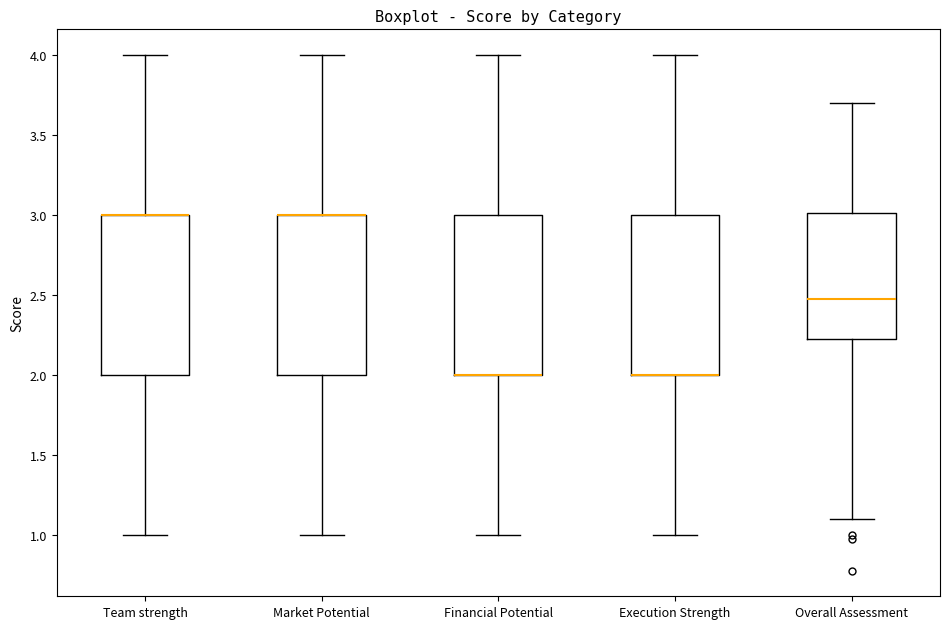

Reading left to right, read every box against the y-axis: the position of its median line, the range the box covers, and the ends of its whiskers. The values are not printed on the chart, so give them approximately, as read against the axis.

Team strength: median 3.00 (drawn on the box's upper edge), box 2.00 to 3.00, whiskers 1.00 to 4.00
Market Potential: median 3.00 (drawn on the box's upper edge), box 2.00 to 3.00, whiskers 1.00 to 4.00
Financial Potential: median 2.00 (drawn on the box's lower edge), box 2.00 to 3.00, whiskers 1.00 to 4.00
Execution Strength: median 2.00 (drawn on the box's lower edge), box 2.00 to 3.00, whiskers 1.00 to 4.00
Overall Assessment: median 2.50, box 2.25 to 3.00, whiskers 1.10 to 3.70